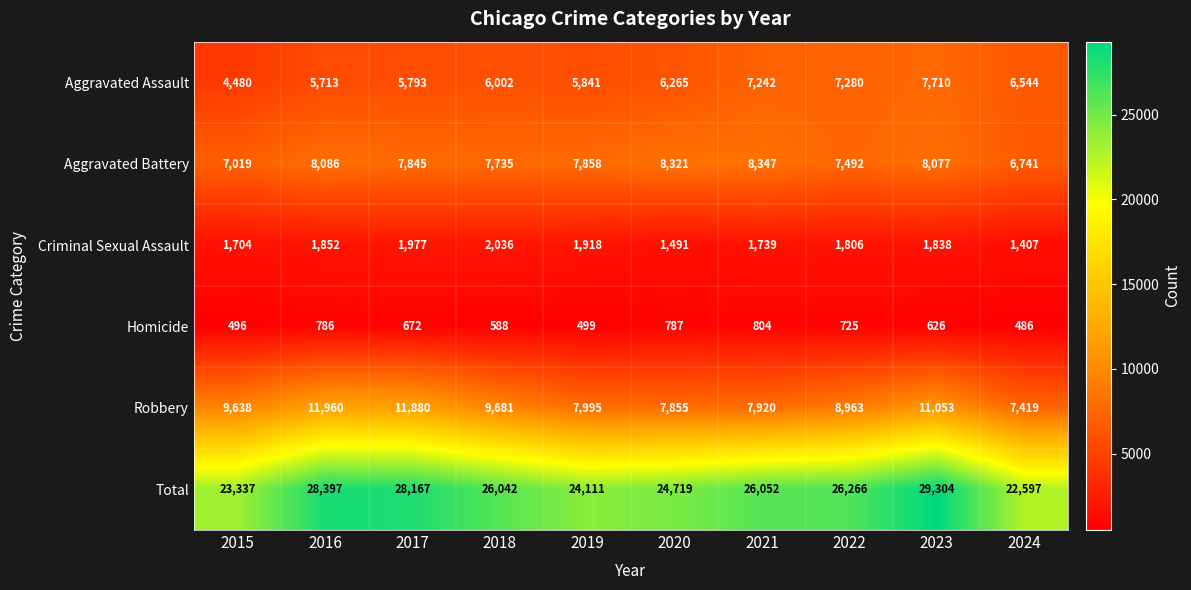

Which series has the widest spread of values?

Total